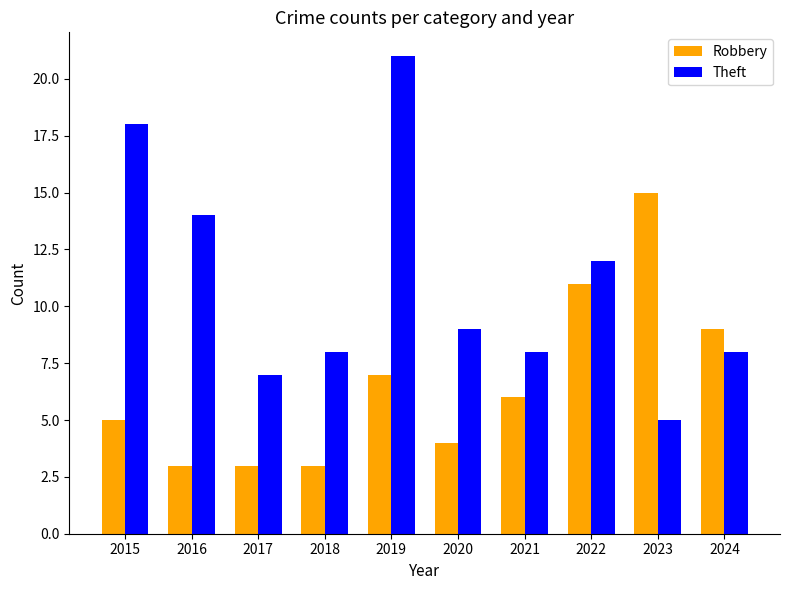

What is the value of the Robbery bar at the 3rd from the left?

3